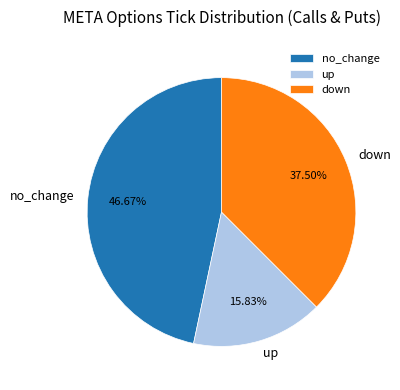

To the nearest percent, what is the average slice percentage?

33%